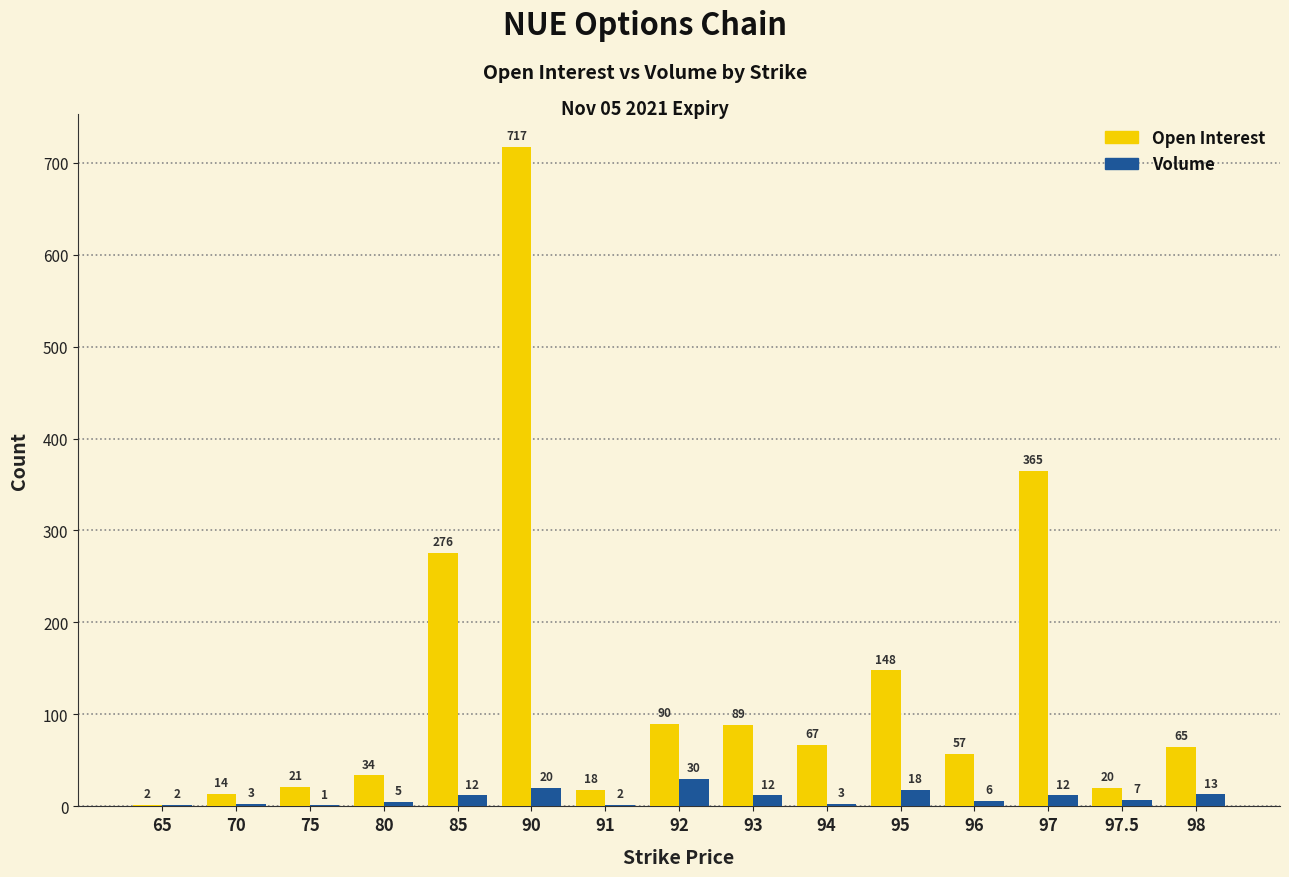

Which label corresponds to the largest value in the chart?

90